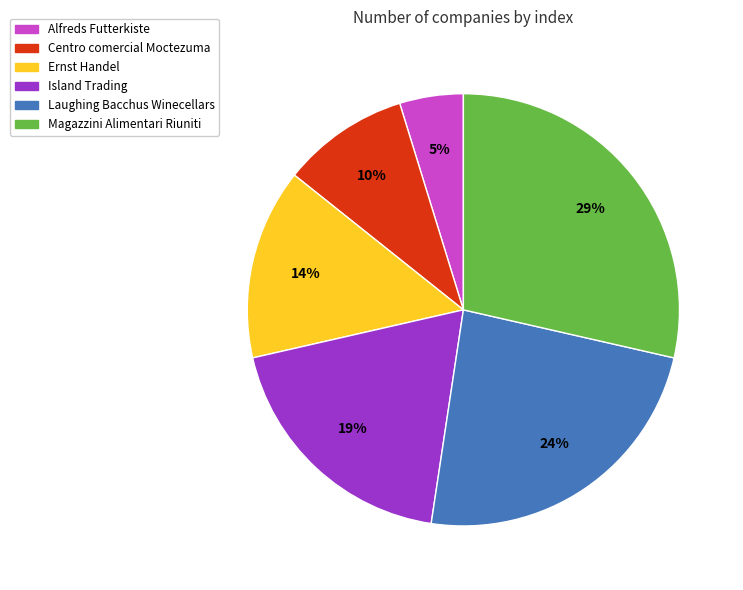

To the nearest percent, what is the difference between the largest and smallest slice percentages?

24%